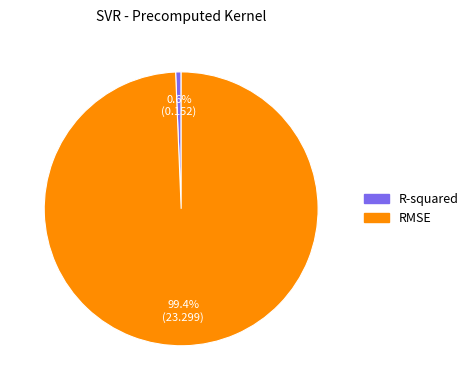

To the nearest percent, what percentage of the pie is R-squared?

1%